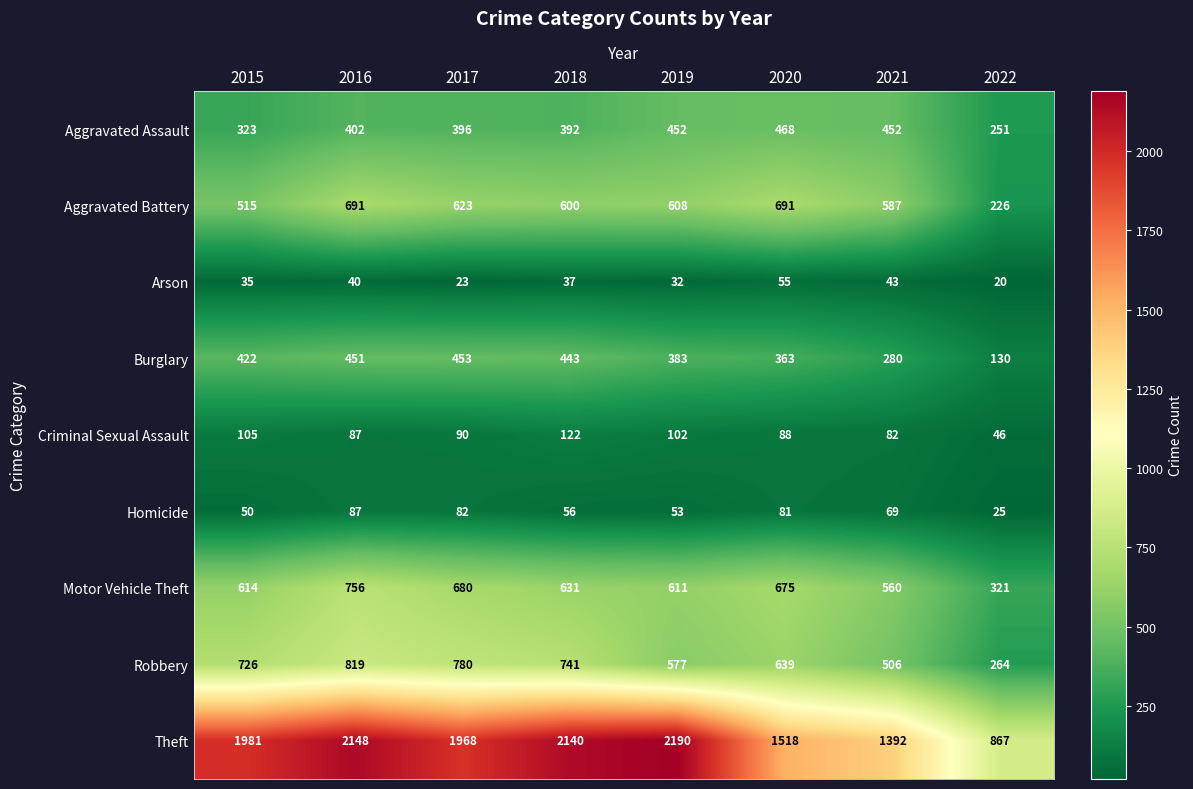

Where is Burglary nearest to the value 291?

2021